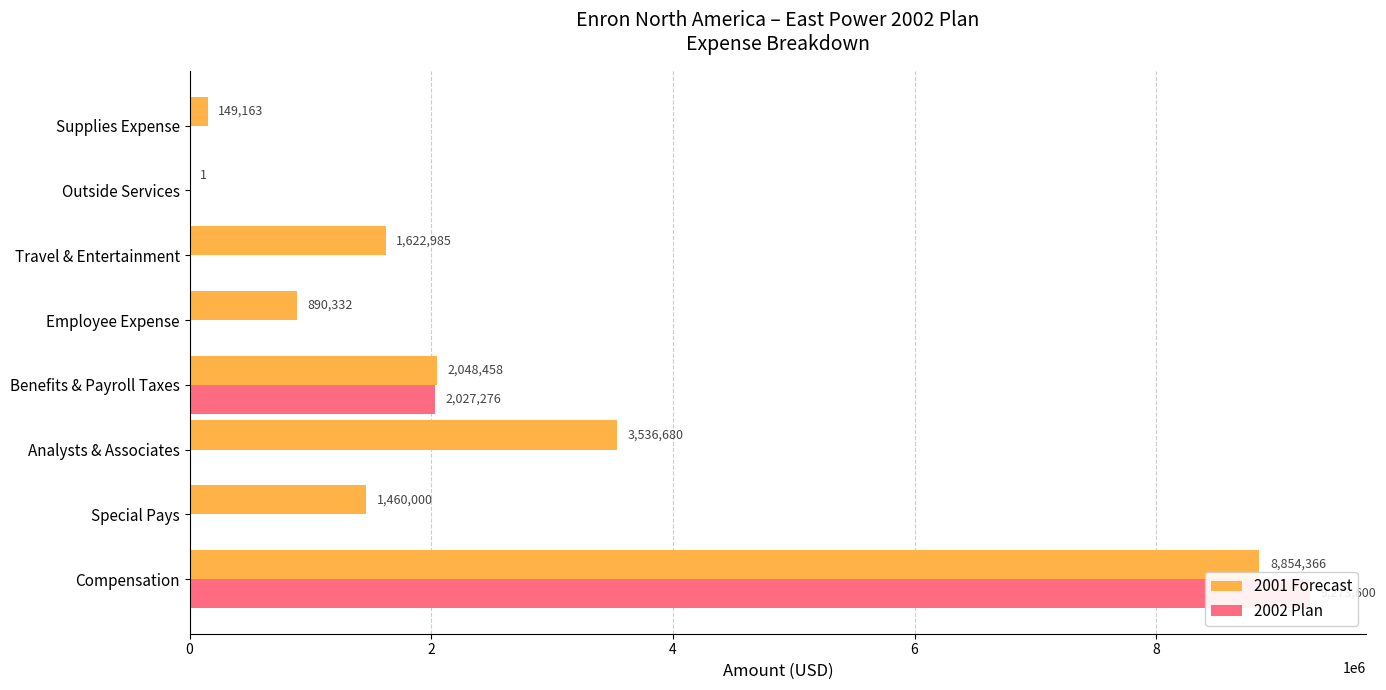

Count the number of data series in this chart.

2